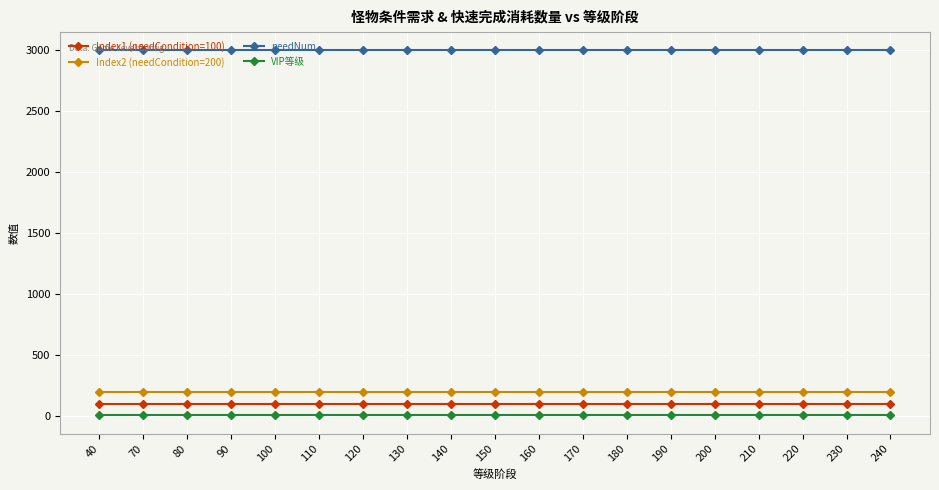

Is the value of Index1 (needCondition=100) at 180 greater than the value of Index2 (needCondition=200) at 230?

No